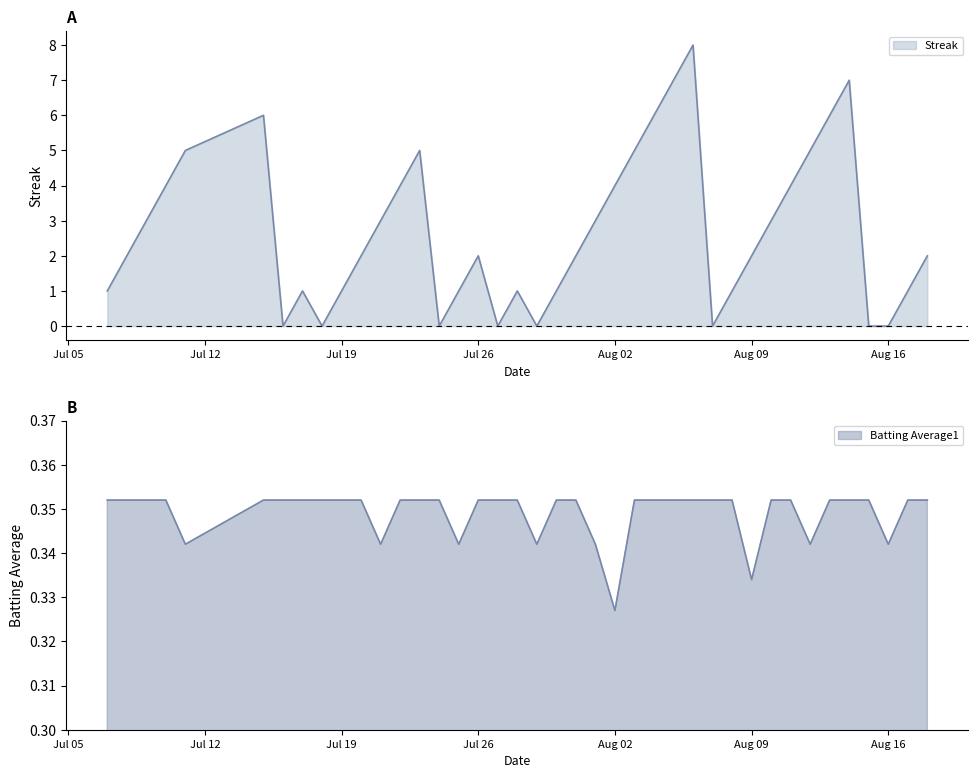

True or false: Batting Average1 and Streak intersect in this chart.

True